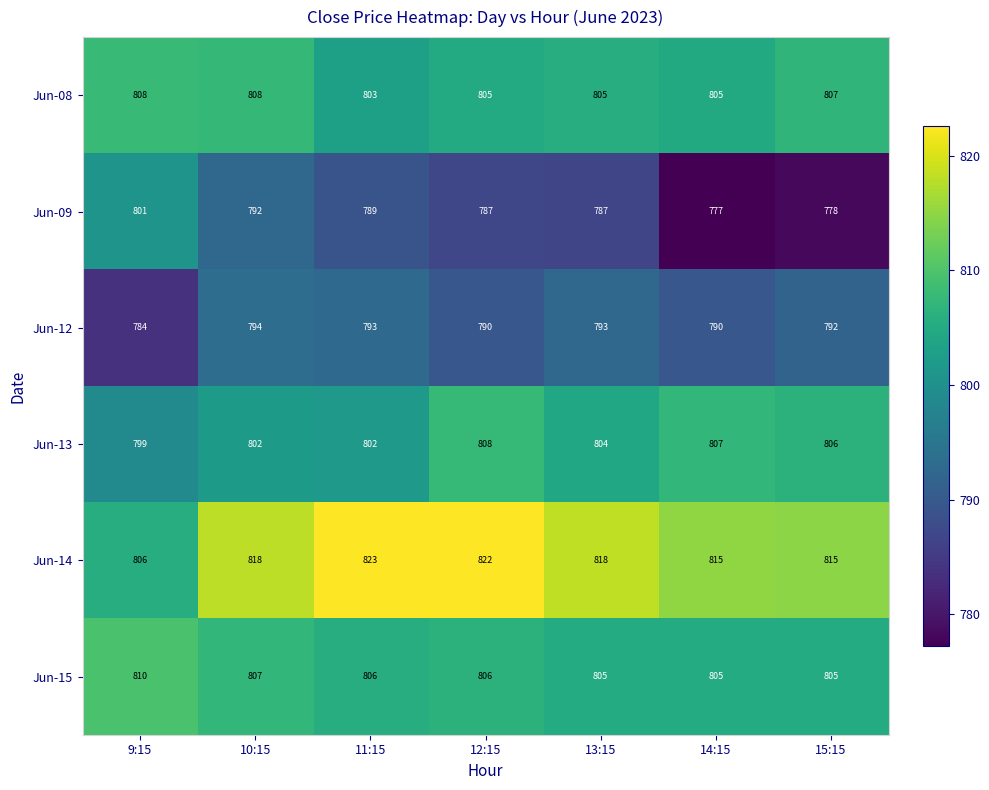

At which category does the chart reach its minimum across all series?

14:15